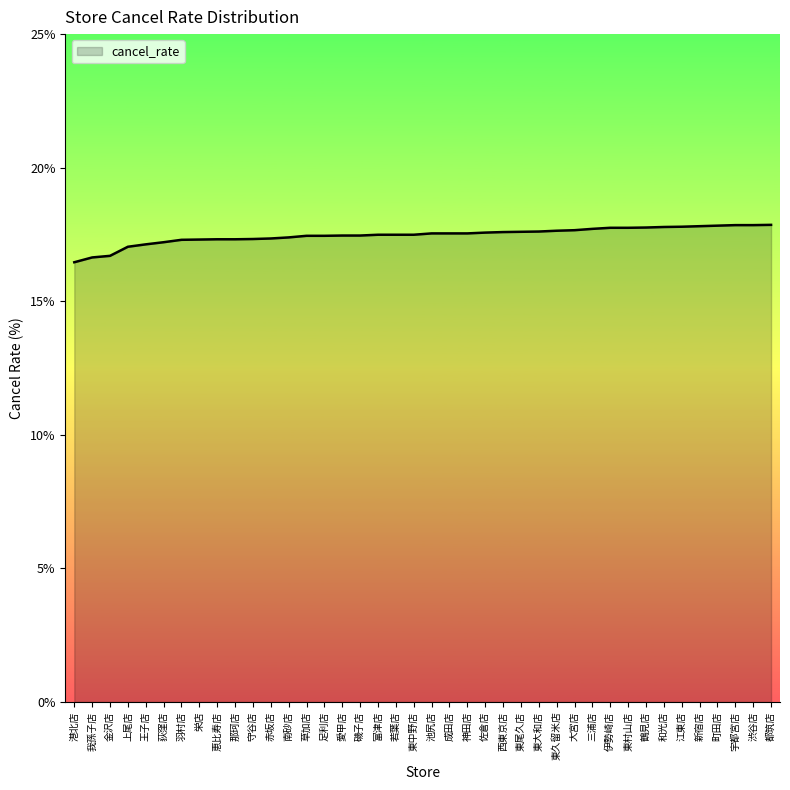

What is the maximum value shown in the chart?

17.9